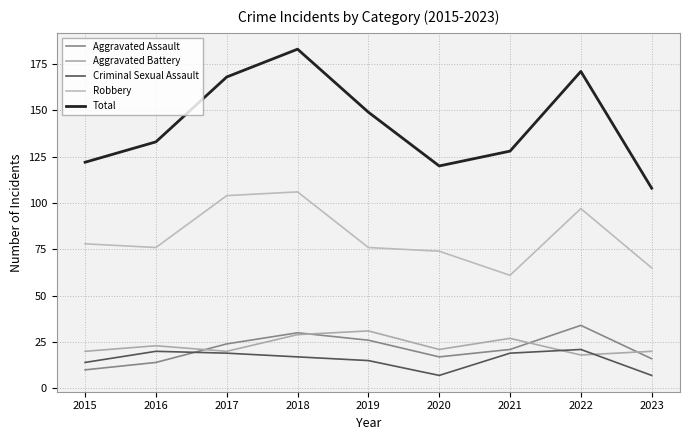

What is the maximum value for Robbery?

106